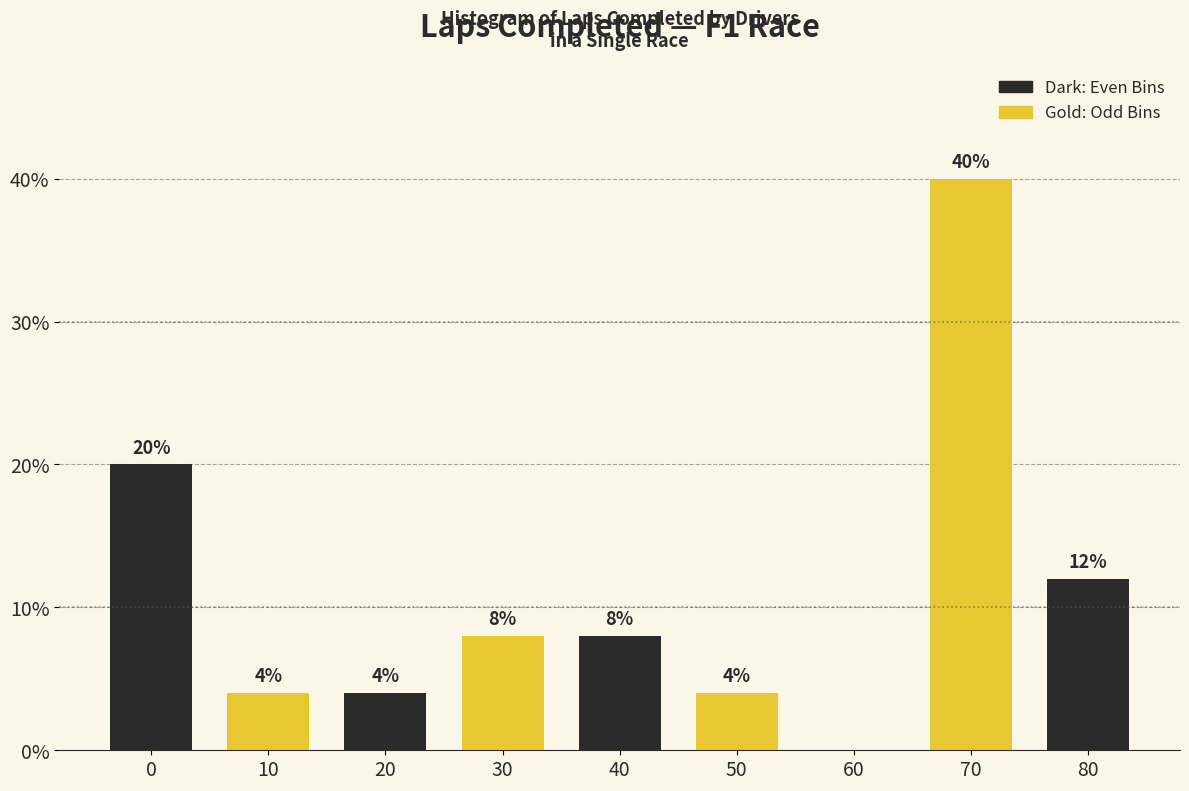

Reading left to right, what are all the values shown in this chart?

0=20	10=4	20=4	30=8	40=8	50=4	60=0	70=40	80=12